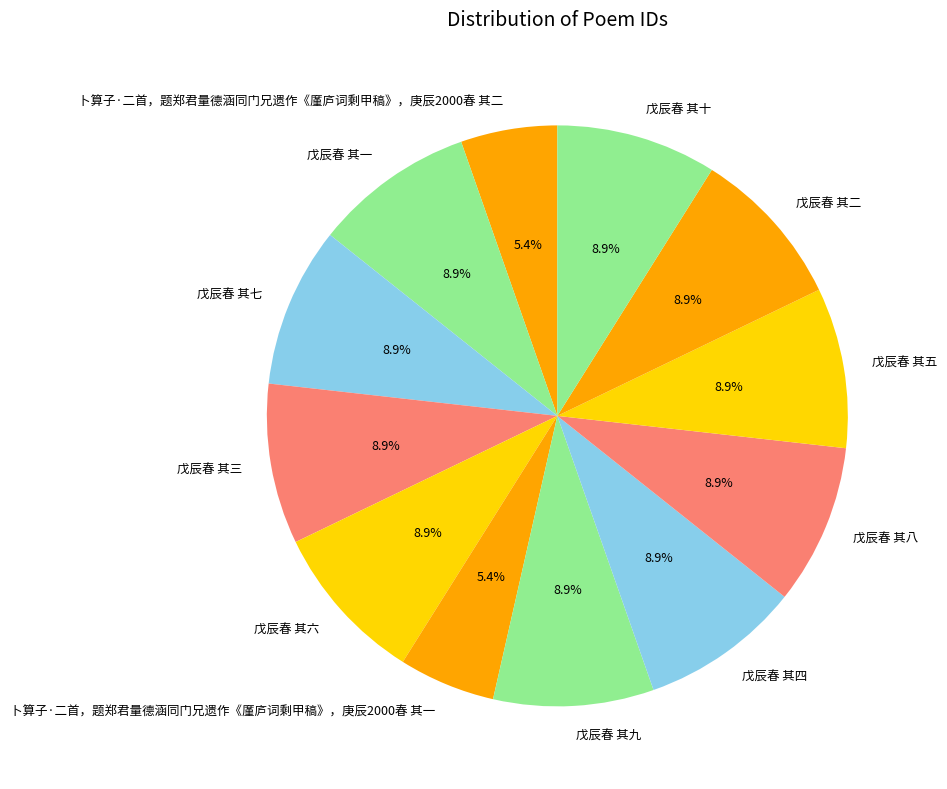

Approximately how many times larger is the value at 卜算子·二首，题郑君量德涵同门兄遗作《廑庐词剩甲稿》，庚辰2000春 其一 compared to 戊辰春 其八?

0.6